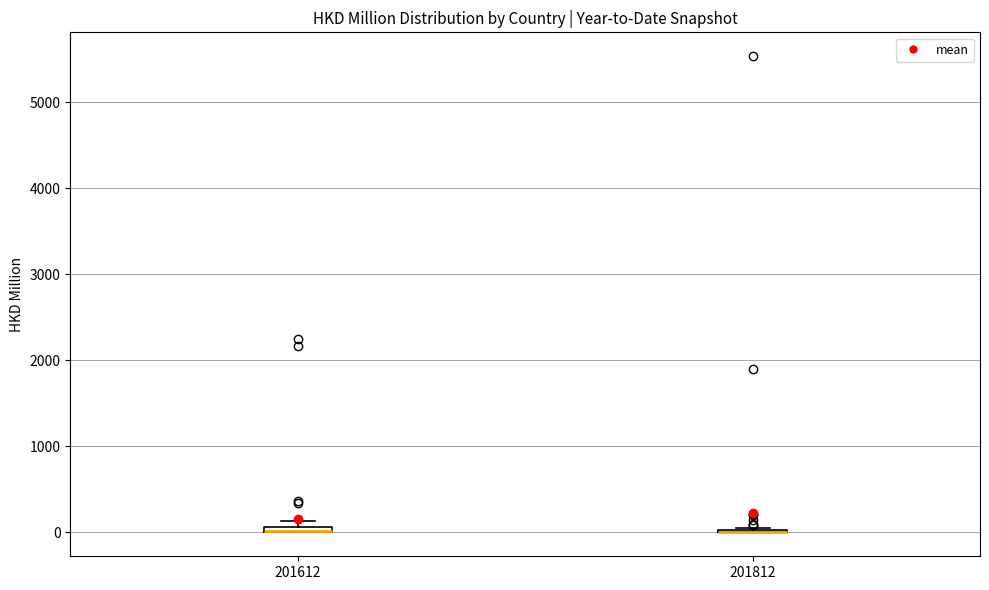

Where is the upper edge of the box at x = 201612 on the y-axis? The values are not printed on the chart, so give them approximately, as read against the axis.

100